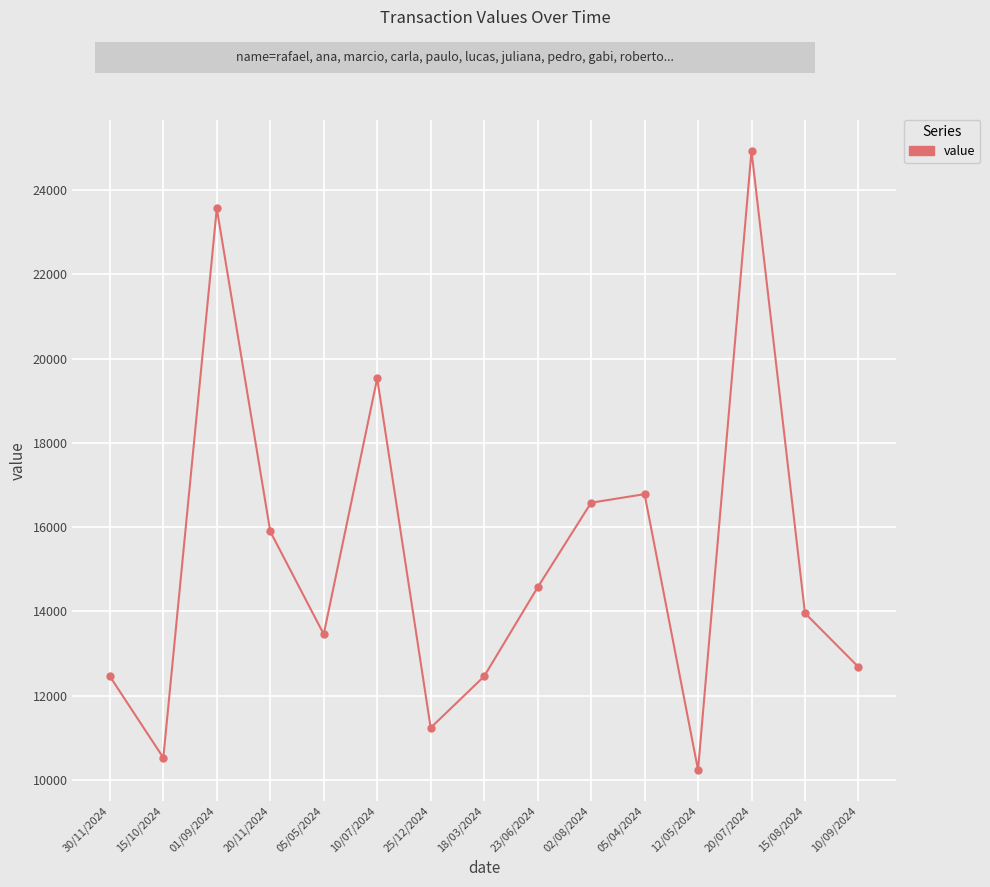

At which category does the chart reach its peak across all series?

20/07/2024